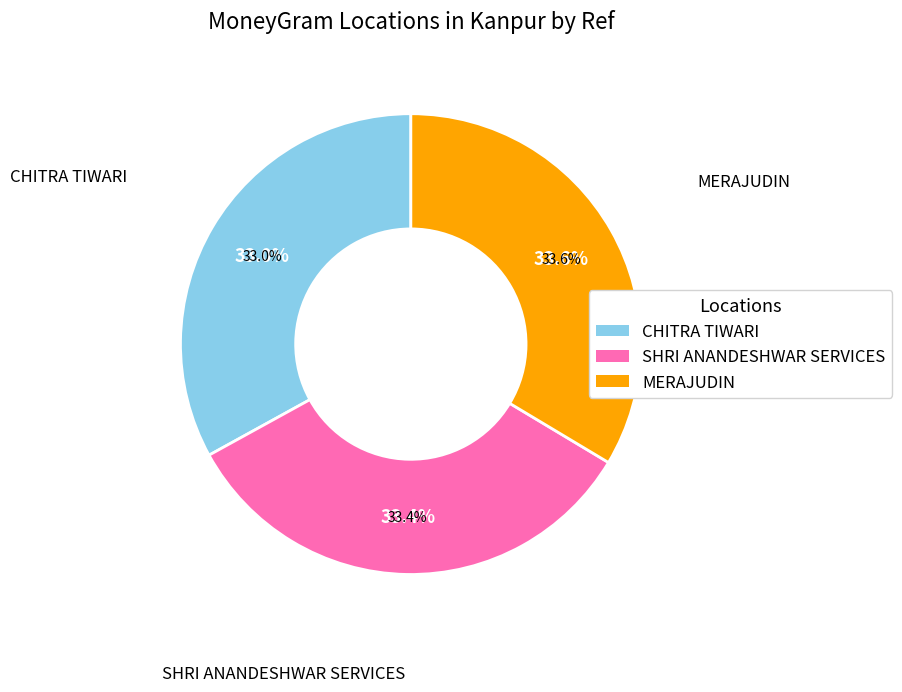

Which slice is the smallest?

CHITRA TIWARI